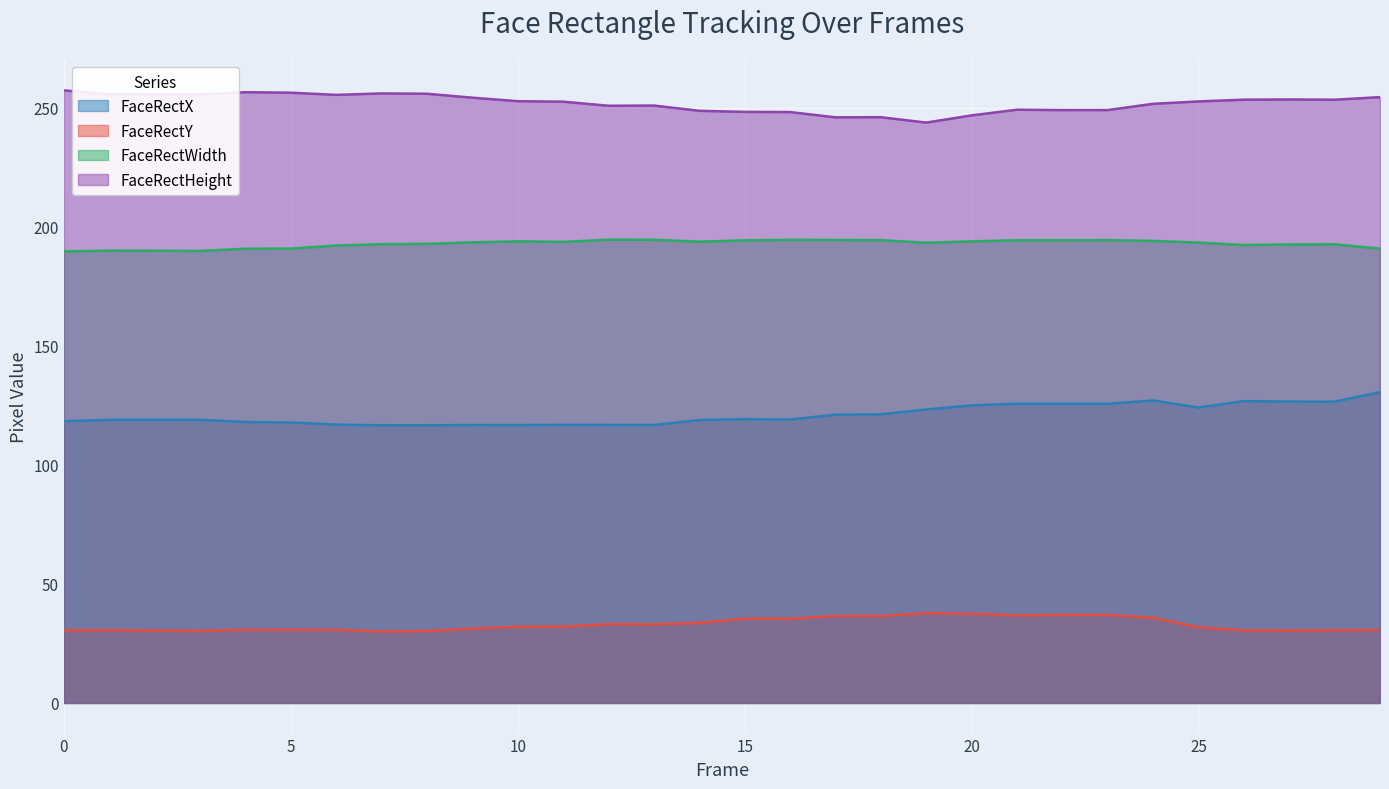

Between 17 and 23, which is larger?

23